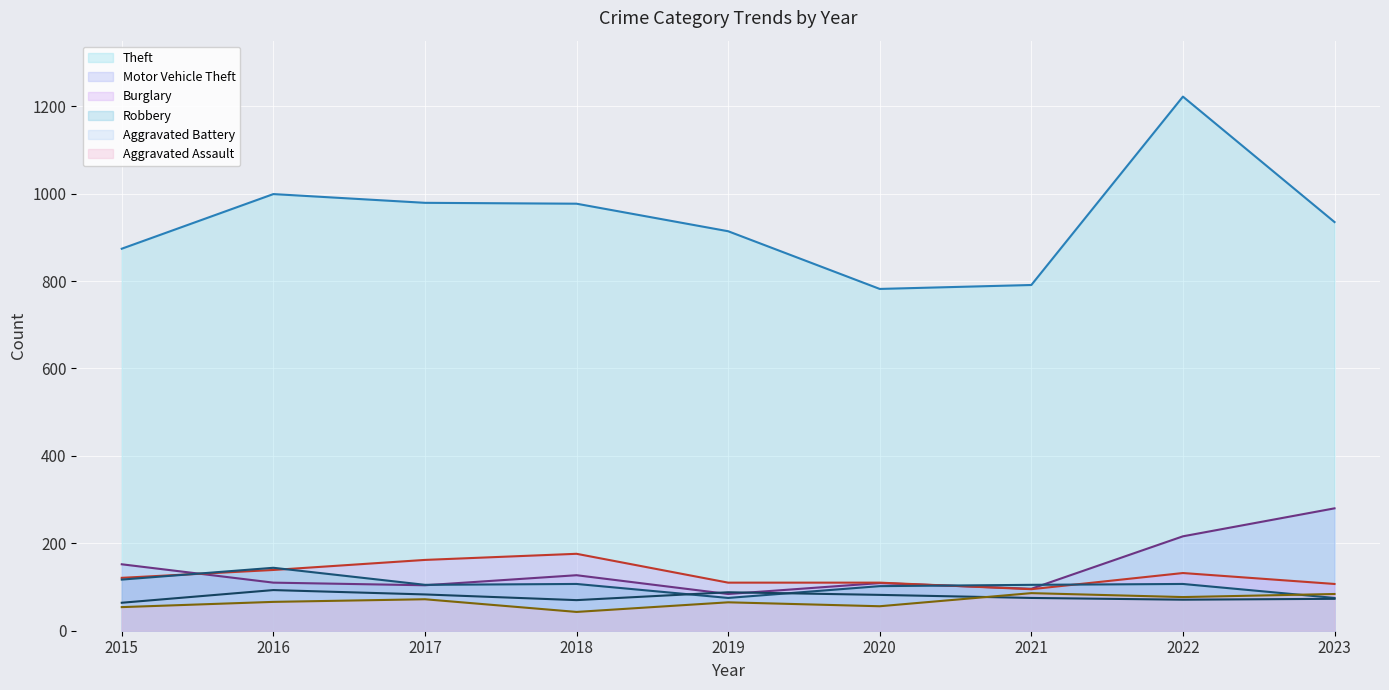

At which category is the sum across all series the highest?

2022